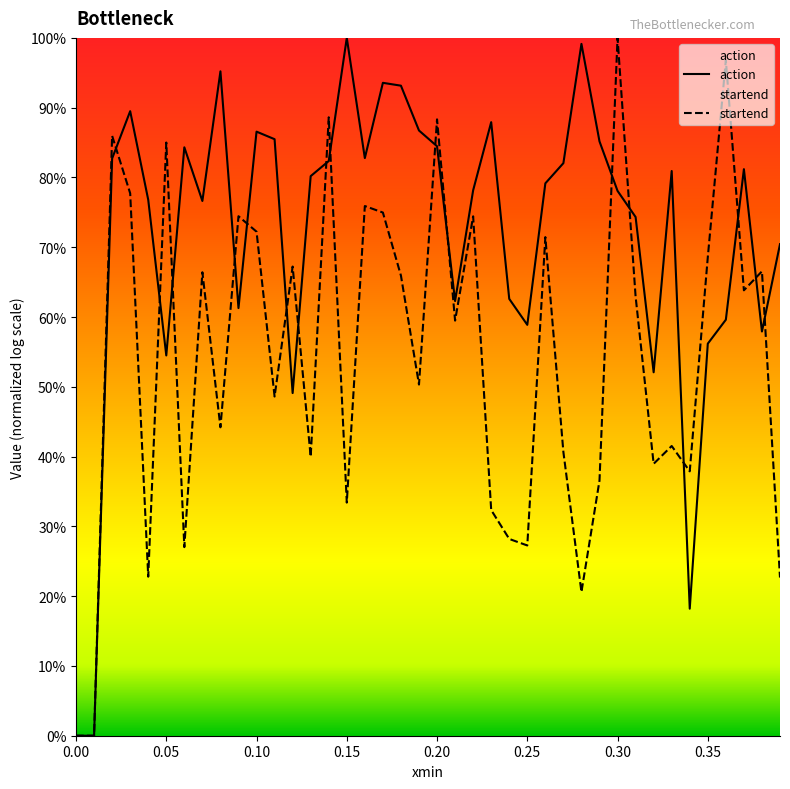

What is the difference between the maximum and second lowest values in the action series?

1.0